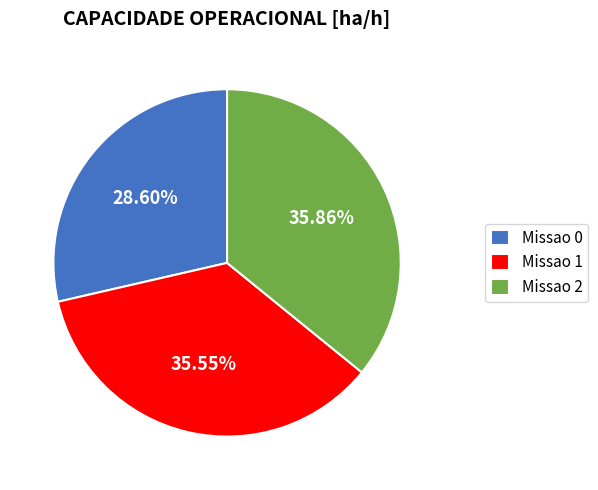

Which has a higher value, Missao 2 or Missao 0?

Missao 2